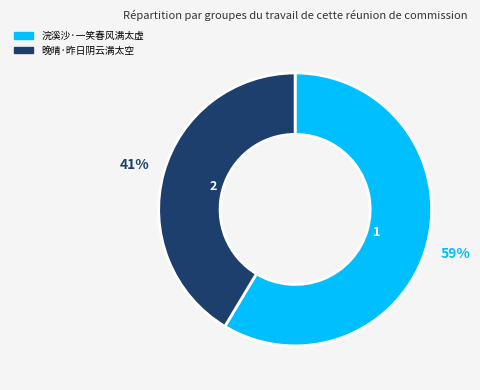

Is there any slice that represents more than half of the pie?

Yes